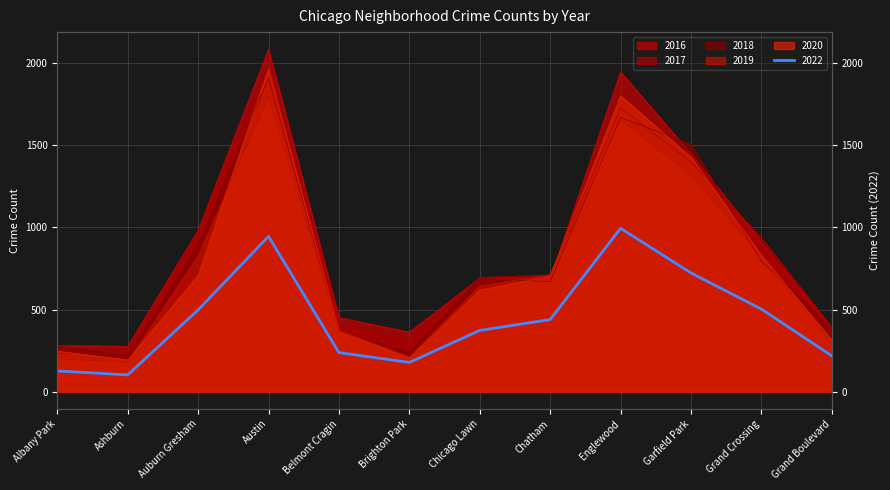

Where is the first local maximum for 2018?

Austin